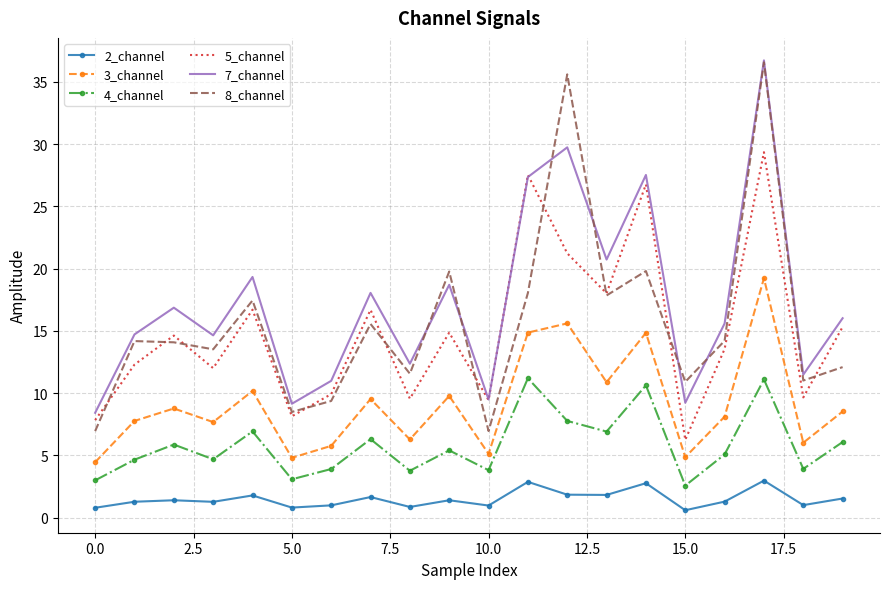

What is the maximum value for 4_channel?

11.2